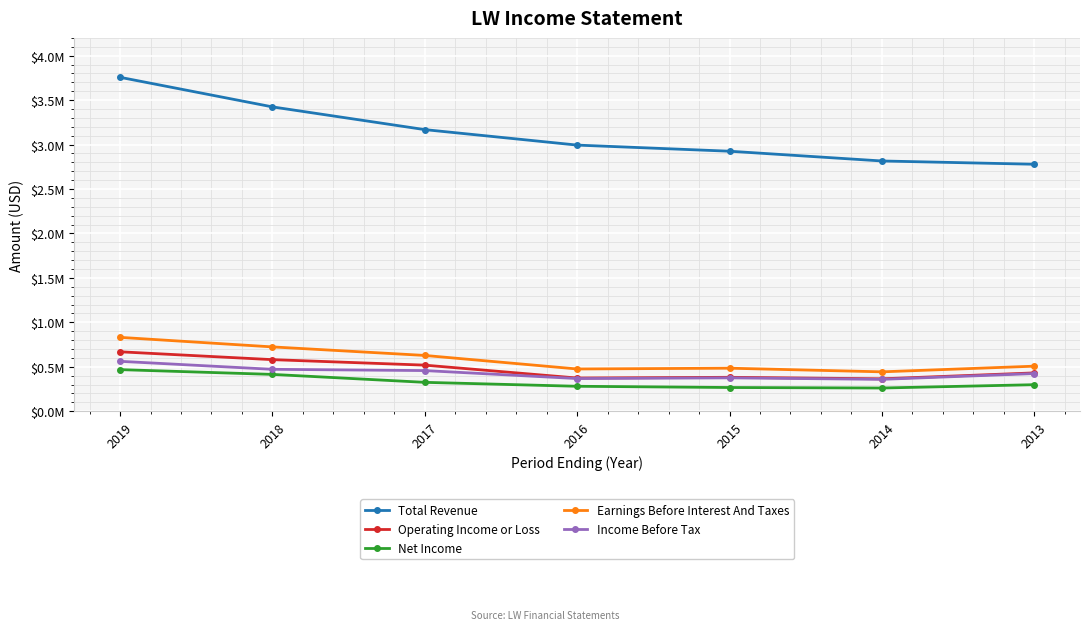

True or false: Net Income and Total Revenue intersect in this chart.

False